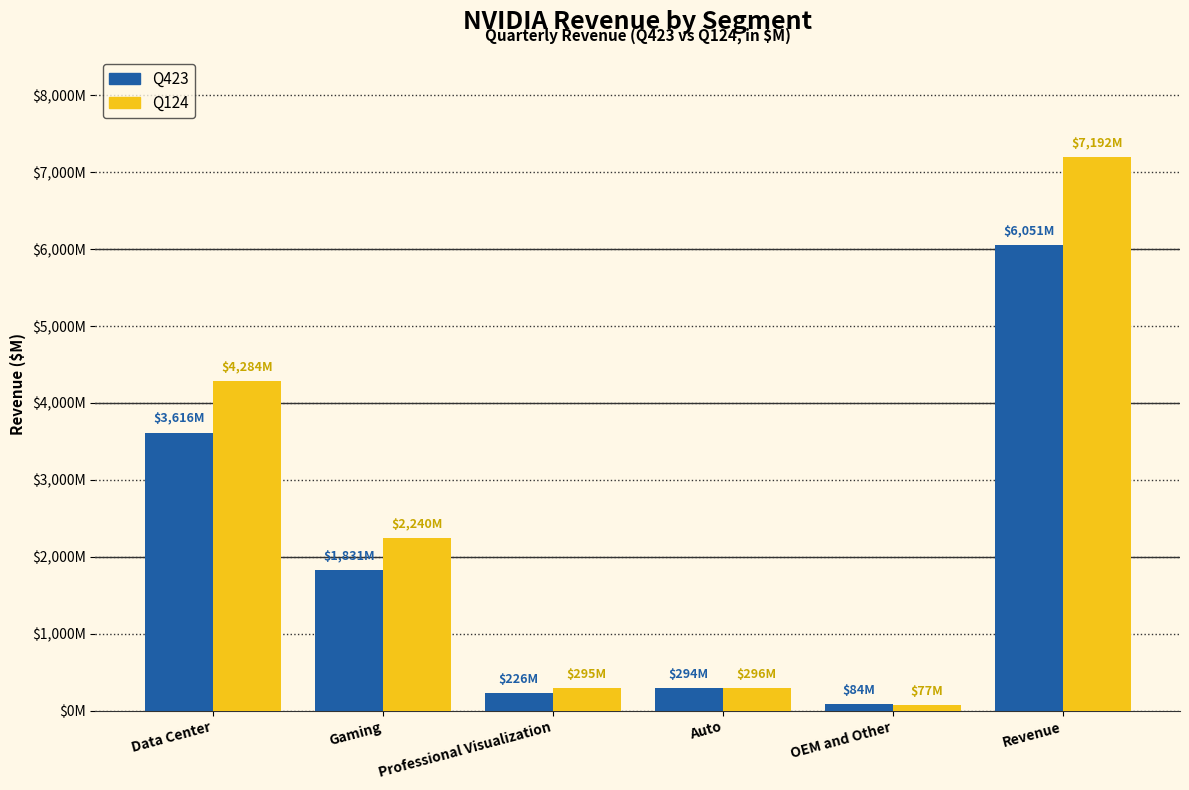

Which series changed the most between Gaming and OEM and Other?

Q124